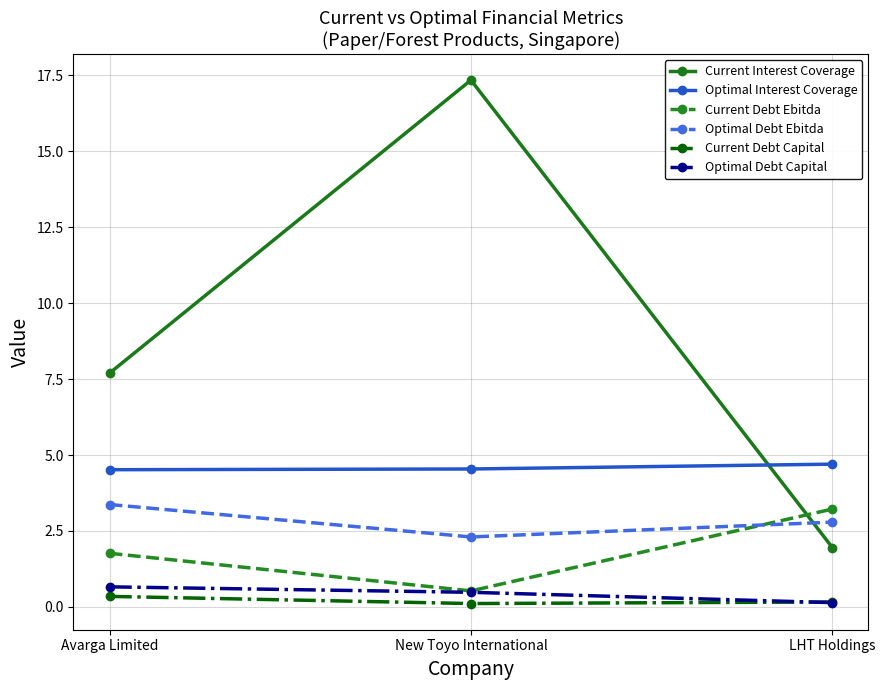

What is the approximate value of Optimal Debt Ebitda at LHT Holdings?

2.8